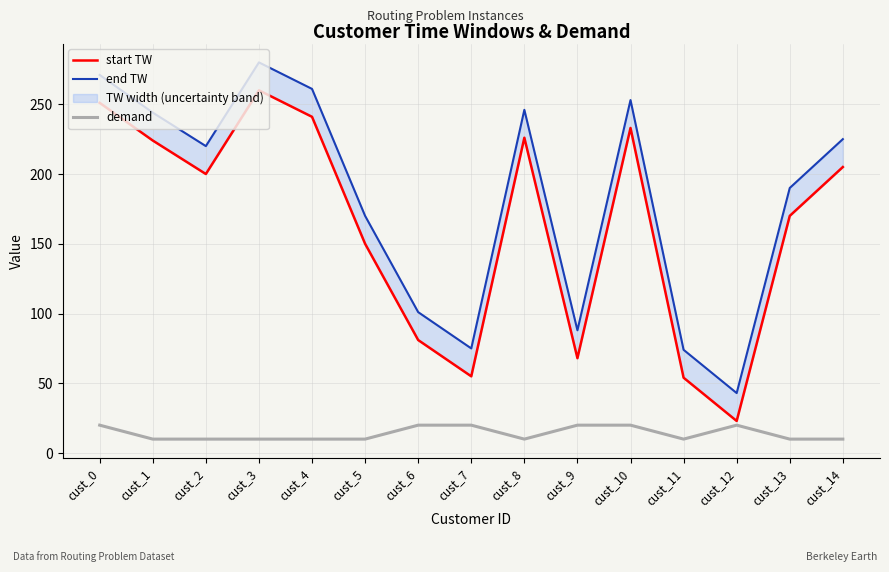

True or false: end TW has more than 0 points higher than both neighbors.

True